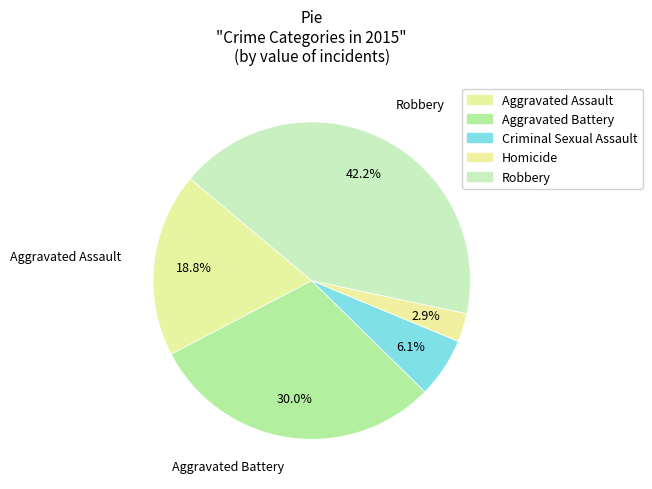

What is the smallest slice in the pie chart?

Homicide